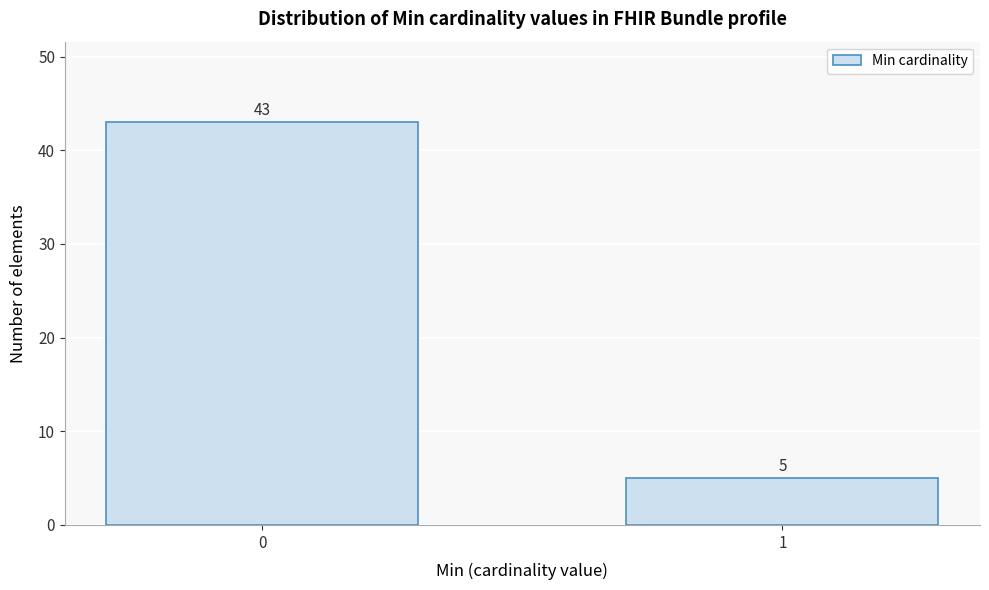

Reading left to right, what are all the values shown in this chart?

0=43	1=5